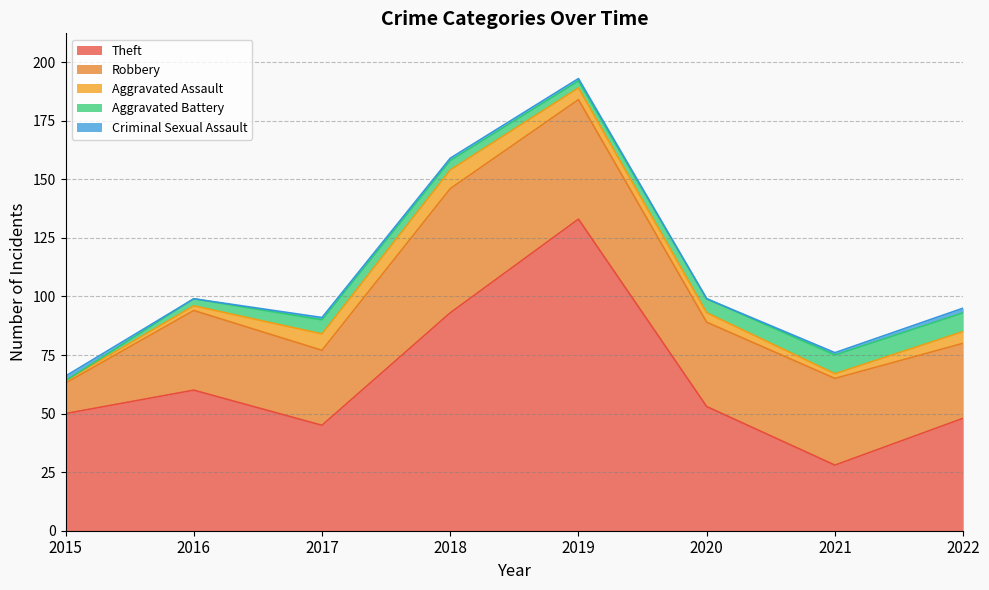

Which category has the lowest value in the Criminal Sexual Assault series?

2016